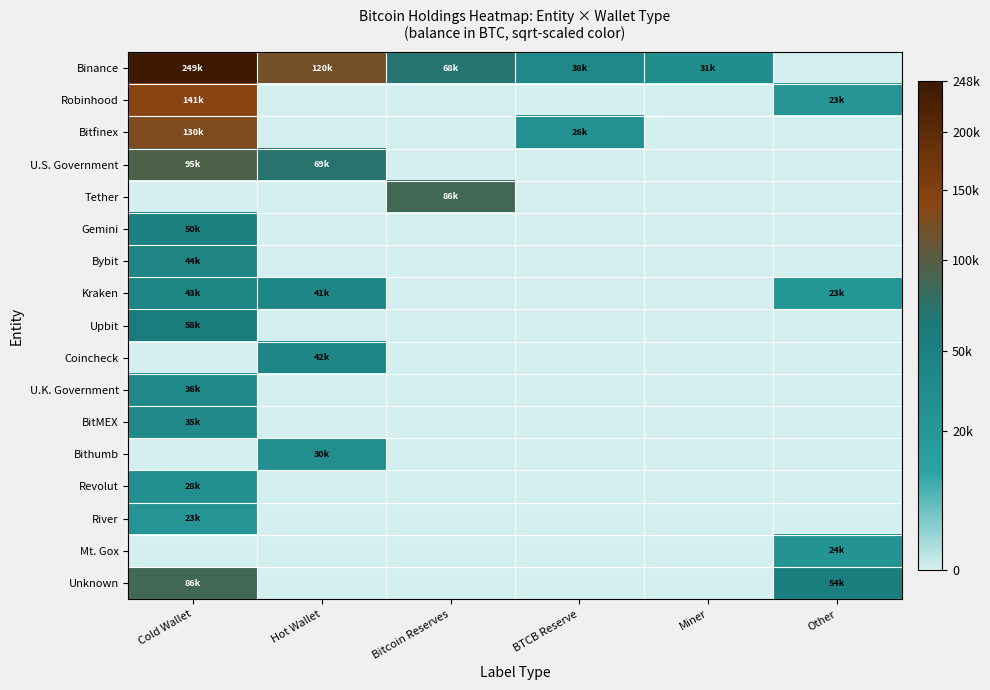

What is the total value across all series at BTCB Reserve?

356.4